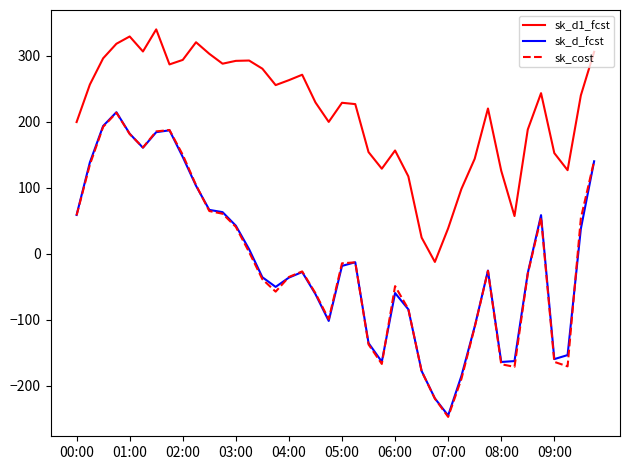

What is the minimum value for sk_d_fcst?

-245.4